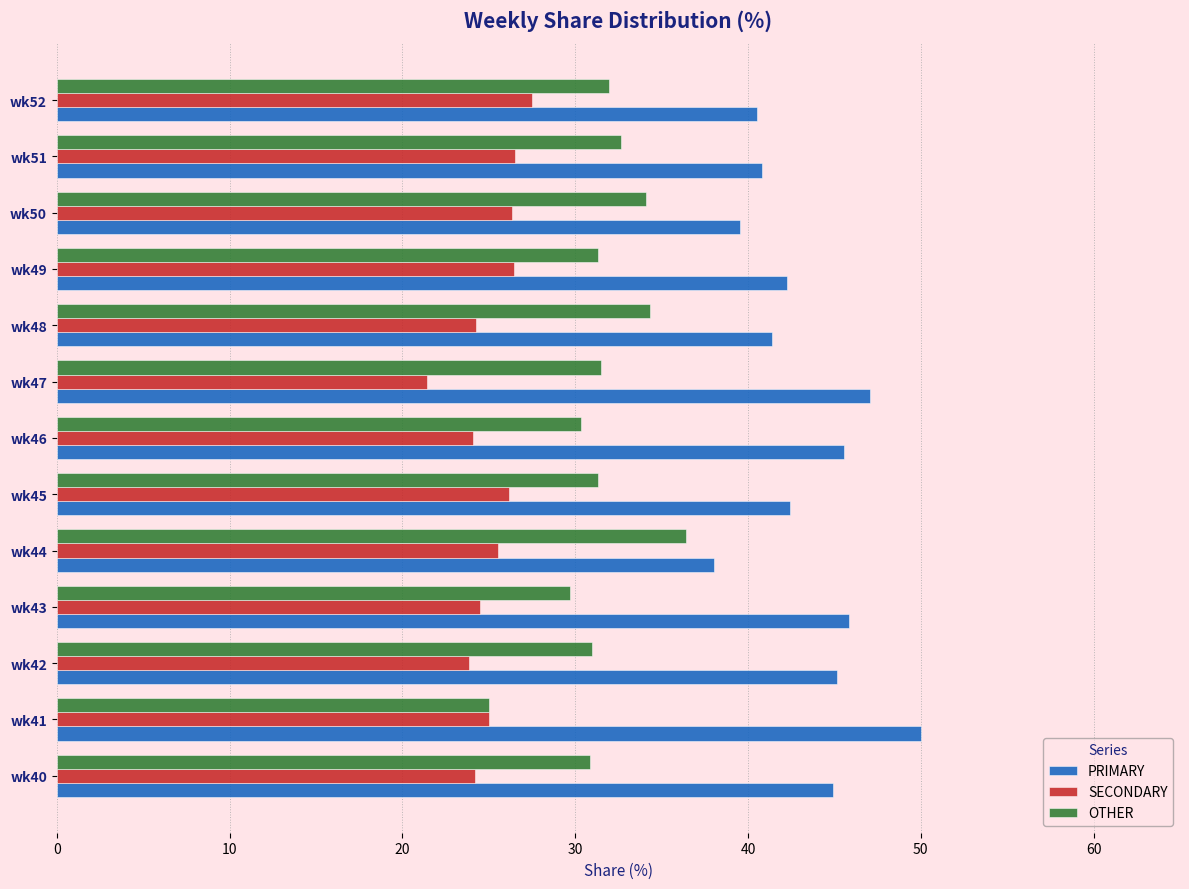

Is it true that OTHER equals 50.6 at wk40?

False